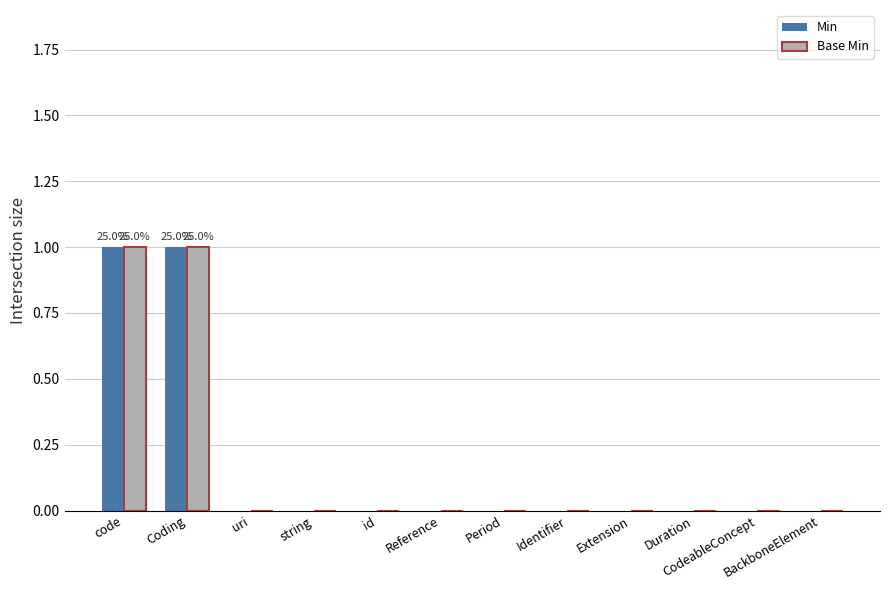

How many Min values are between 0 and 1?

12